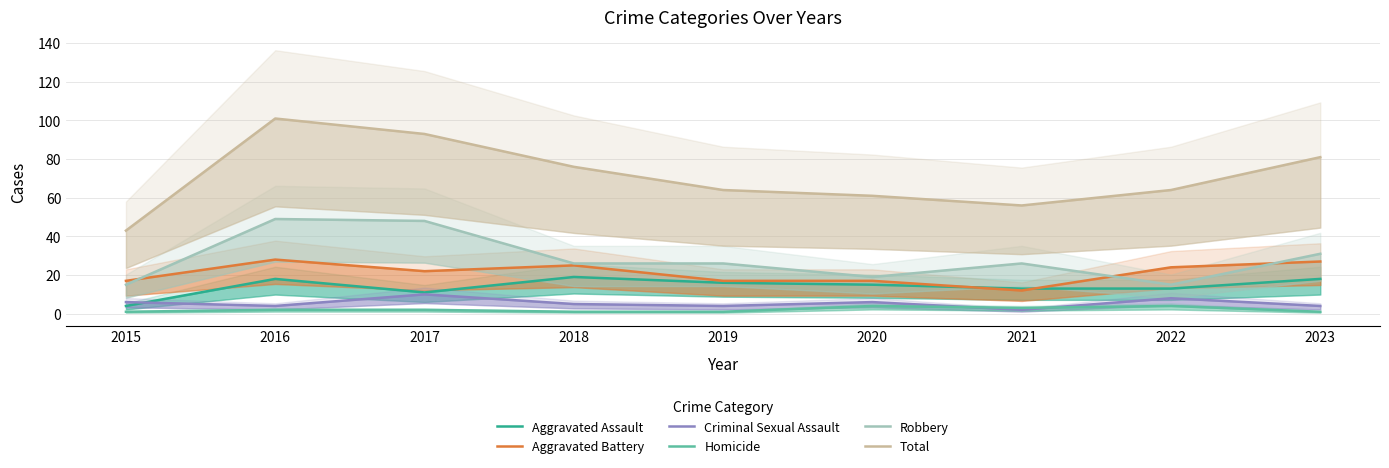

What are all the series names shown in the legend?

Aggravated Assault, Aggravated Battery, Criminal Sexual Assault, Homicide, Robbery, Total